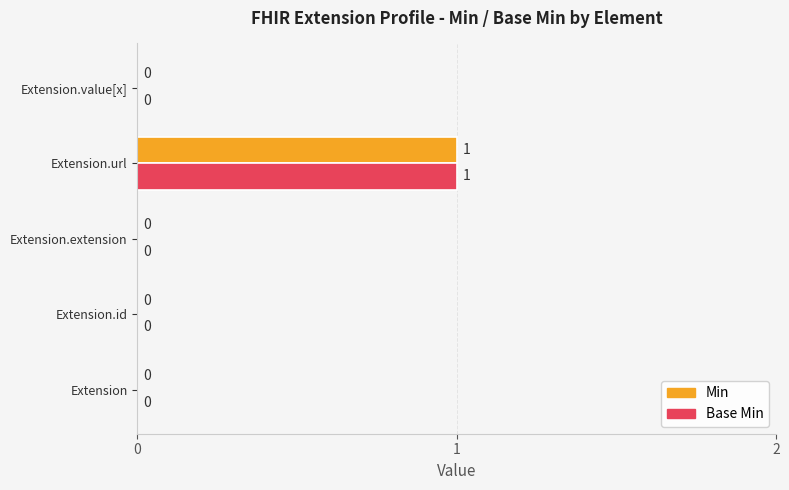

True or false: Min has a value of 0 at Extension.id.

True